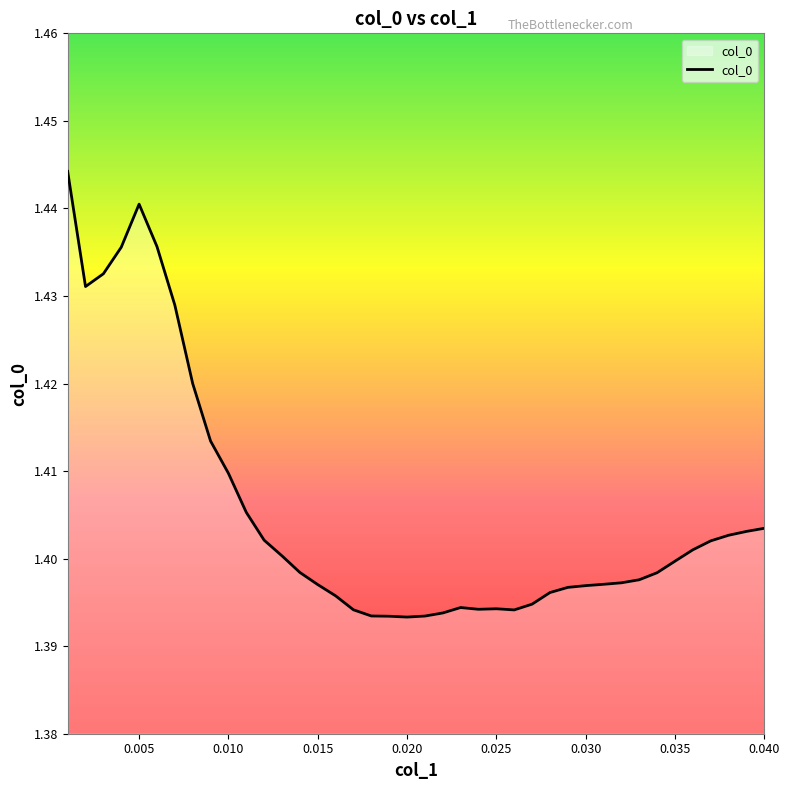

How many lines are shown in the chart?

1